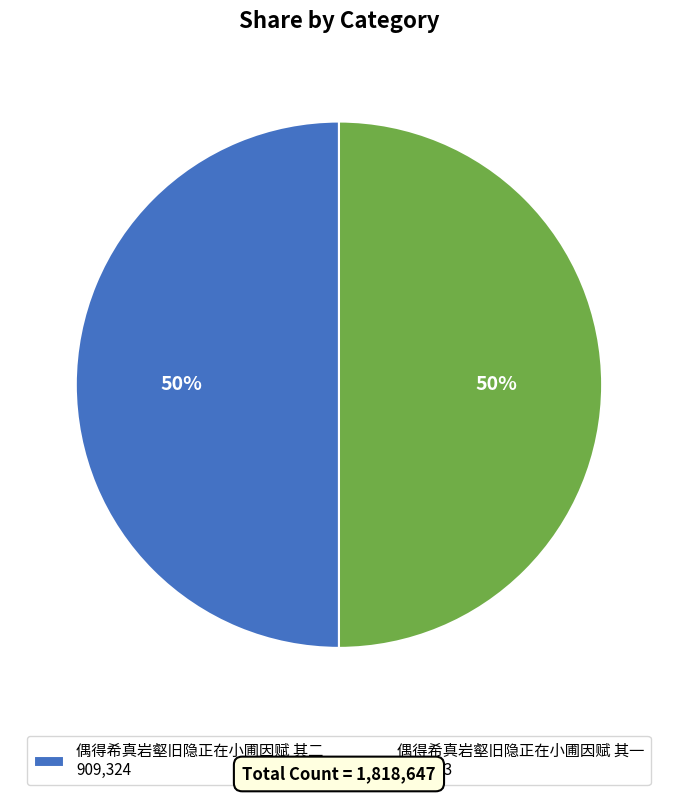

Approximately how many times larger is the value at 偶得希真岩壑旧隐正在小圃因赋 其二 909,324 compared to 偶得希真岩壑旧隐正在小圃因赋 其一 909,323?

1.0